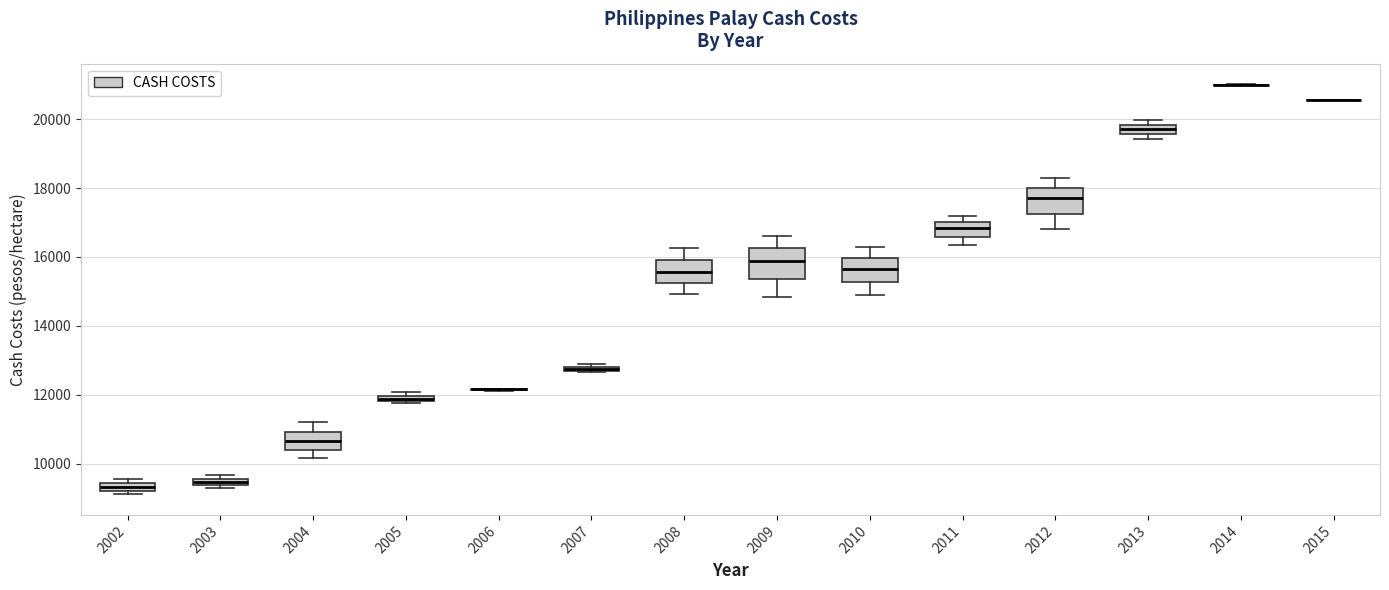

Where is the upper edge of the box at x = 2003 on the y-axis? The values are not printed on the chart, so give them approximately, as read against the axis.

9600